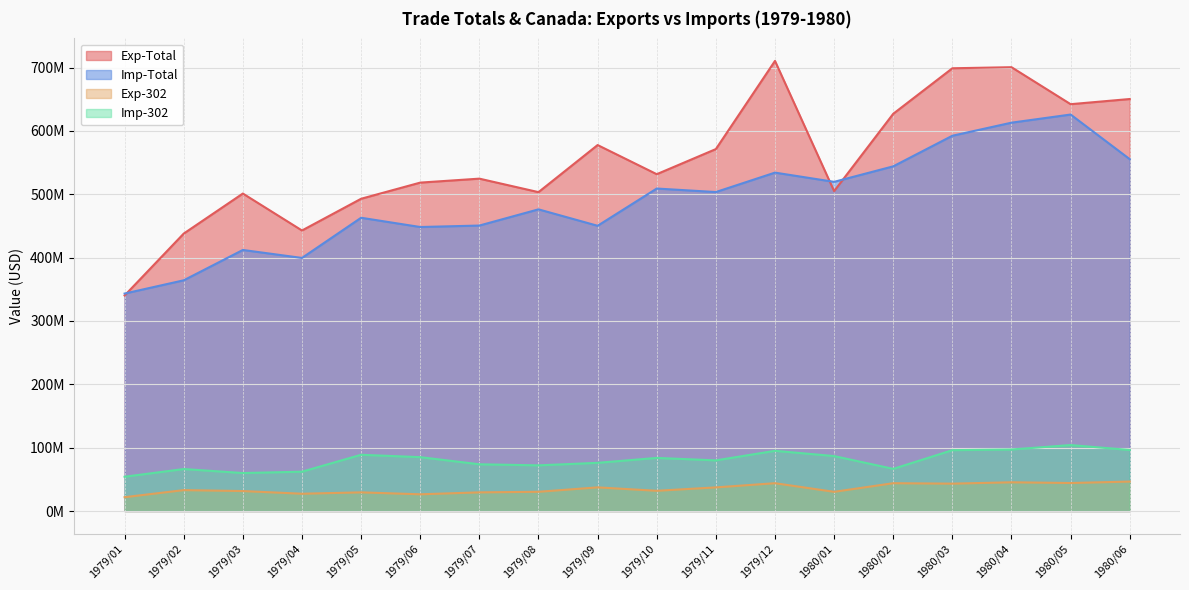

True or false: Imp-Total and Exp-302 cross at least once.

False